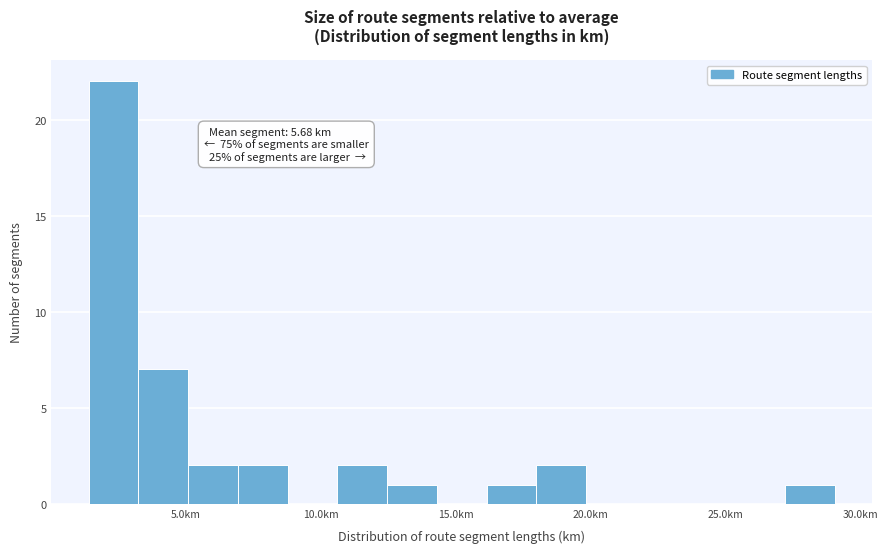

Read against the x-axis, roughly where is the centre of the tallest bar?

2.5